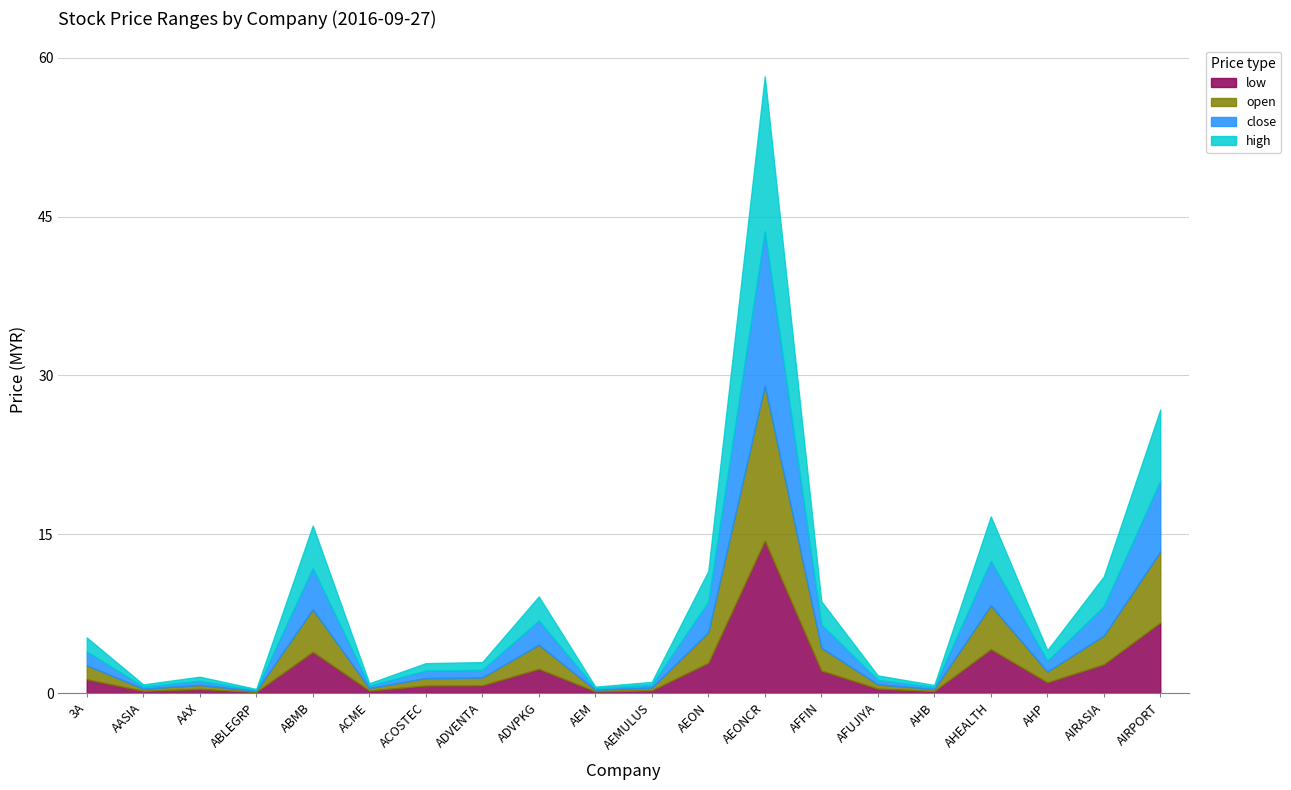

Which label corresponds to the smallest value in the chart?

ABLEGRP